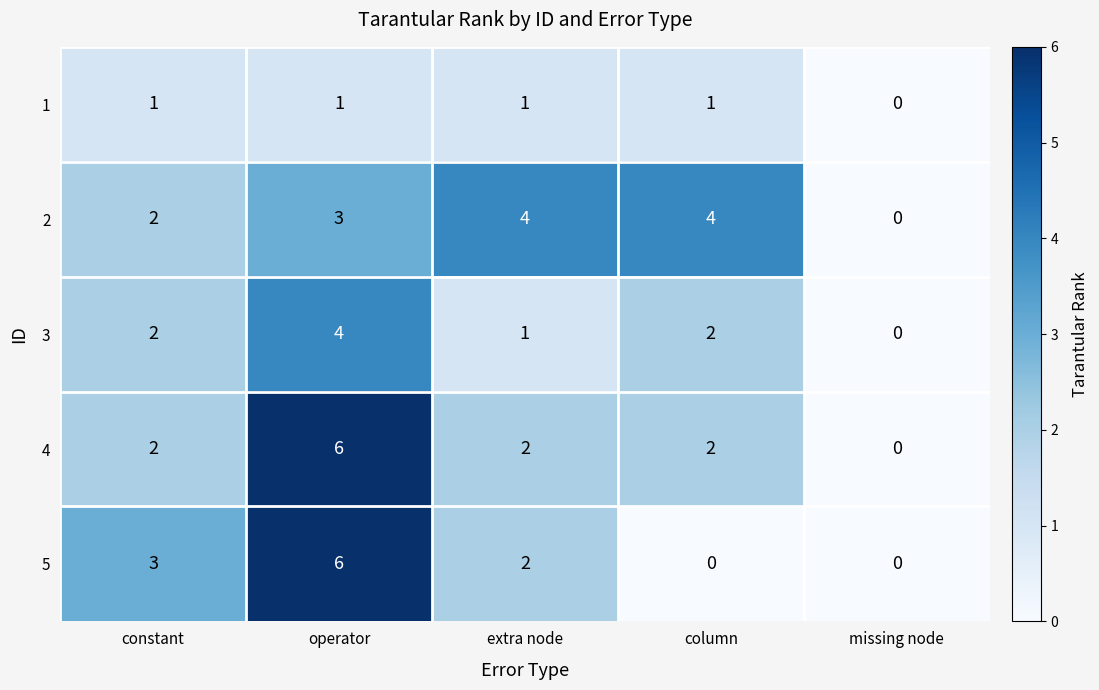

How many series are shown in this chart?

5